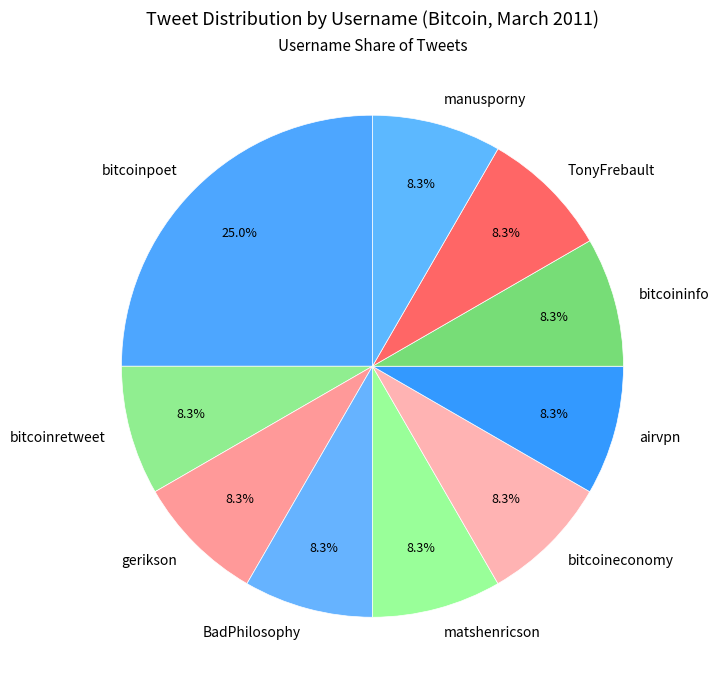

Approximately how many times larger is the value at bitcoinretweet compared to bitcoinpoet?

0.3